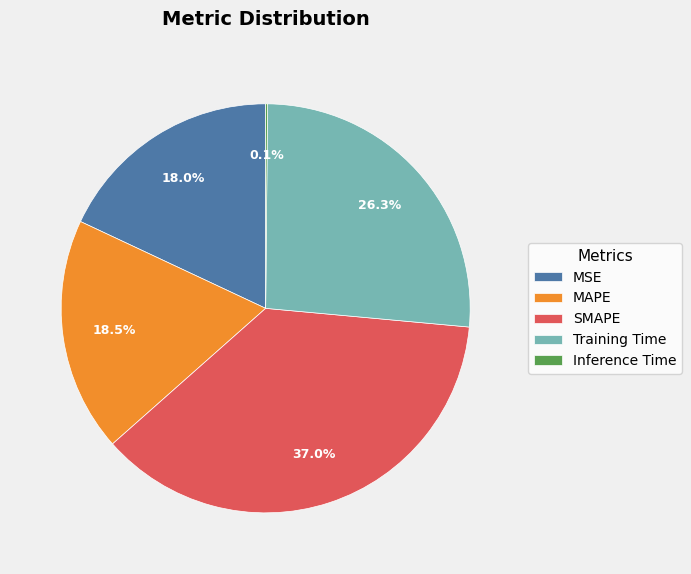

To the nearest percent, what is the combined percentage of SMAPE and MSE?

55%